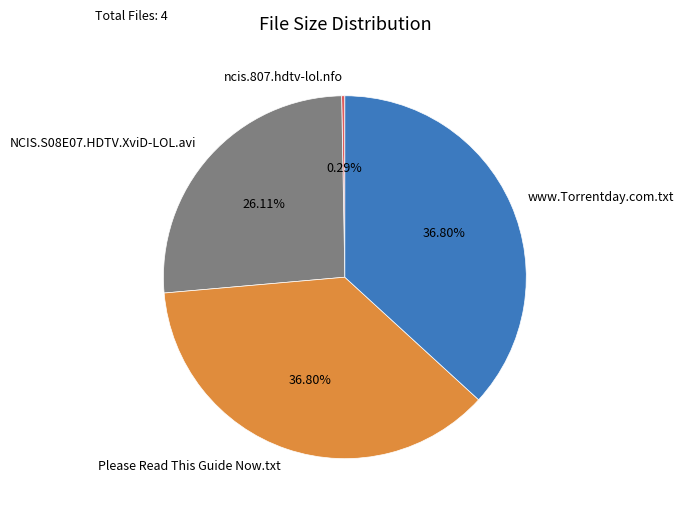

Do Please Read This Guide Now.txt and NCIS.S08E07.HDTV.XviD-LOL.avi together represent more than half of the pie?

Yes